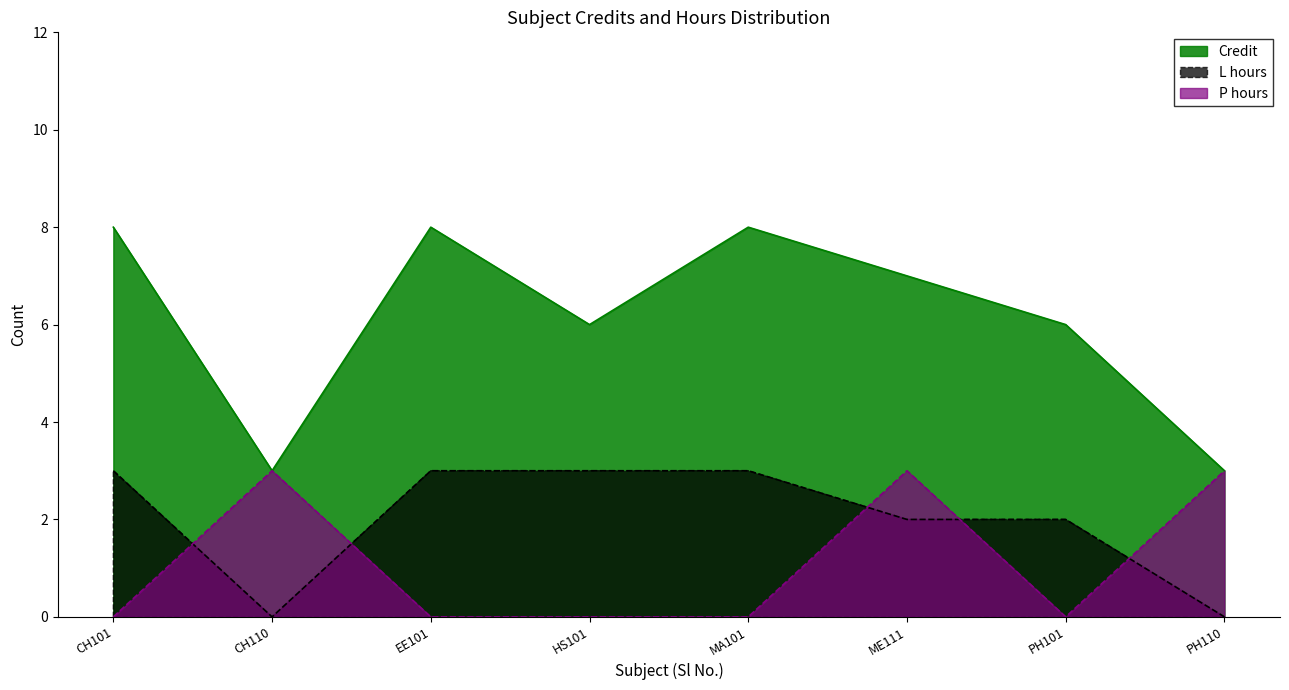

What are all the series names shown in the legend?

Credit, L hours, P hours